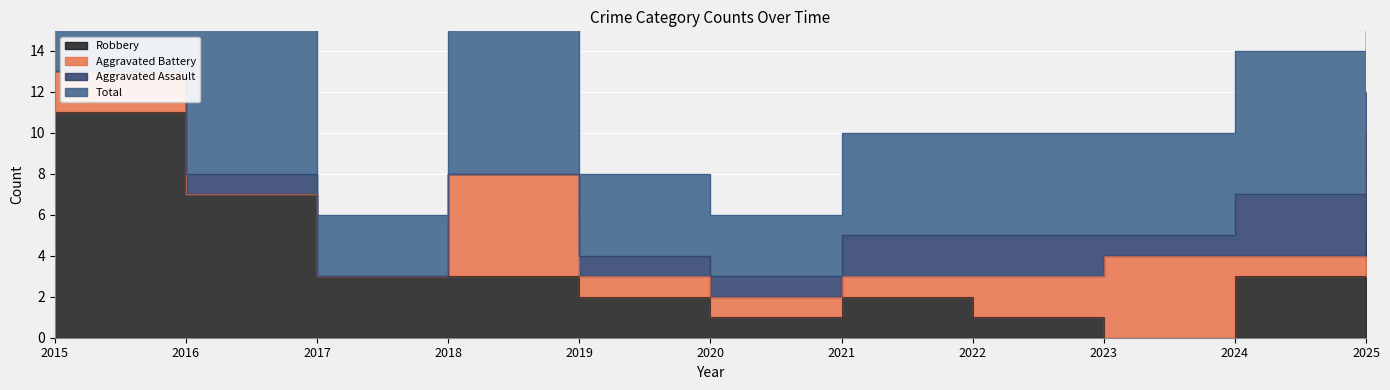

What is the difference between the maximum and minimum values in the Robbery series?

11